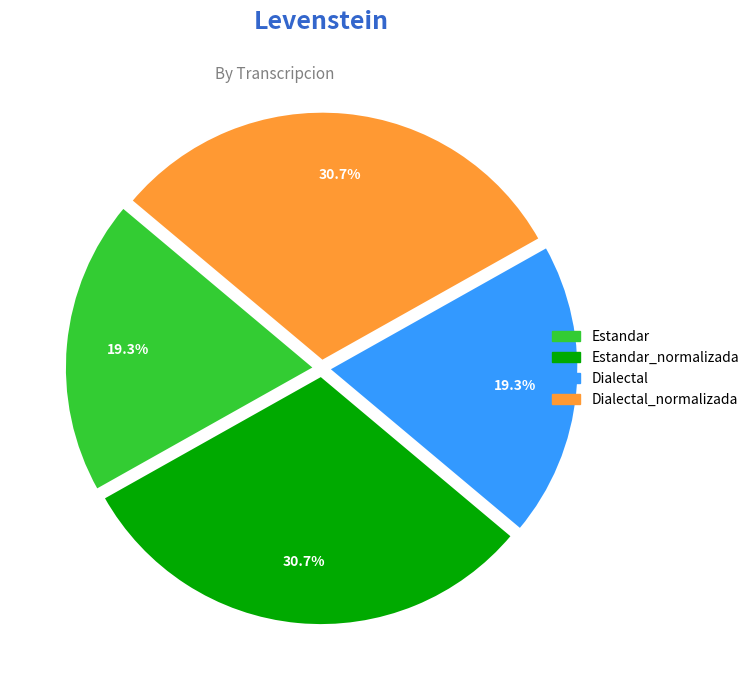

Does any single category account for the majority?

No